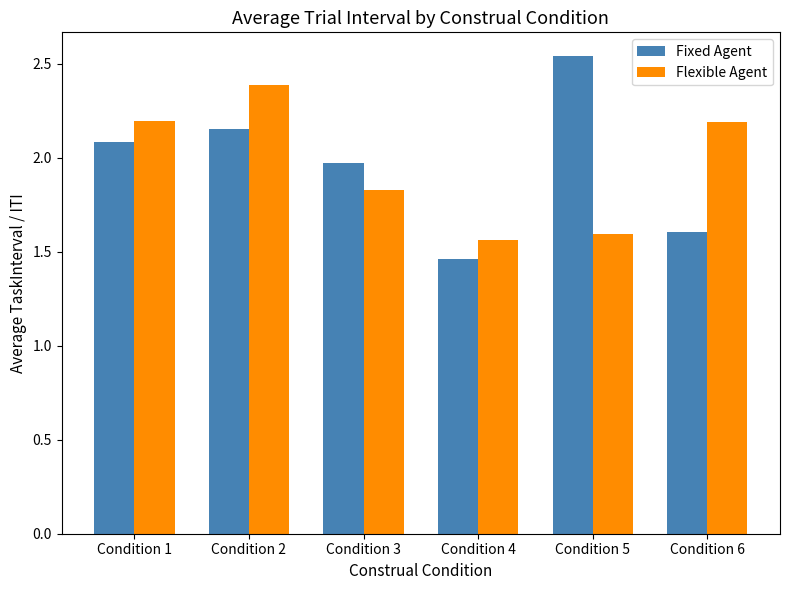

List the series in order of their peak value, lowest first.

Flexible Agent, Fixed Agent